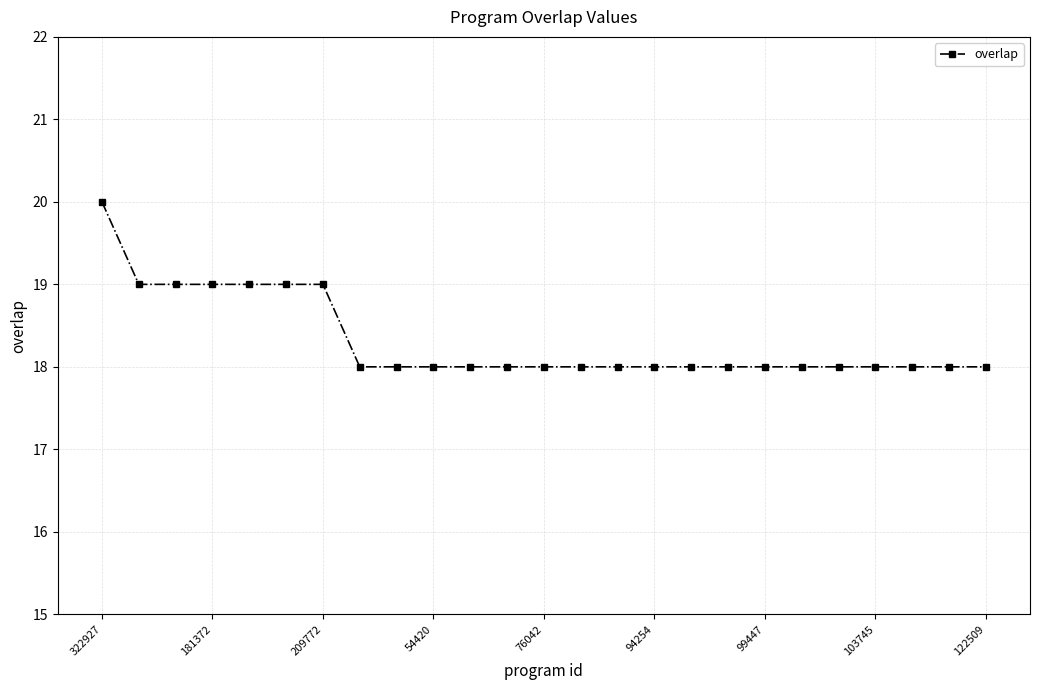

Reading right to left, list all the values displayed in this chart.

18	18	18	18	18	18	18	18	18	18	18	18	18	18	18	18	18	18	19	19	19	19	19	19	20